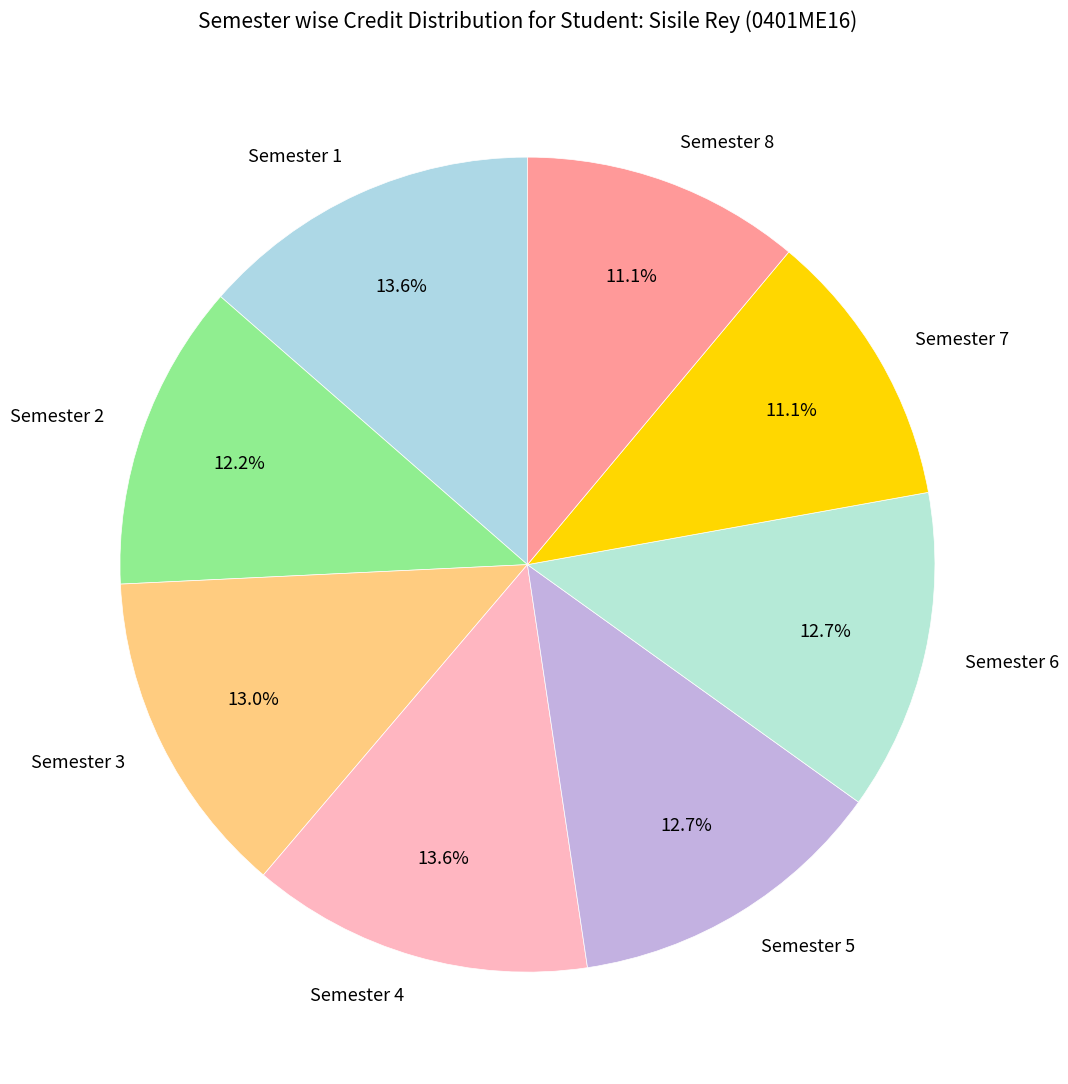

Approximately how many times larger is the value at Semester 4 compared to Semester 7?

1.2